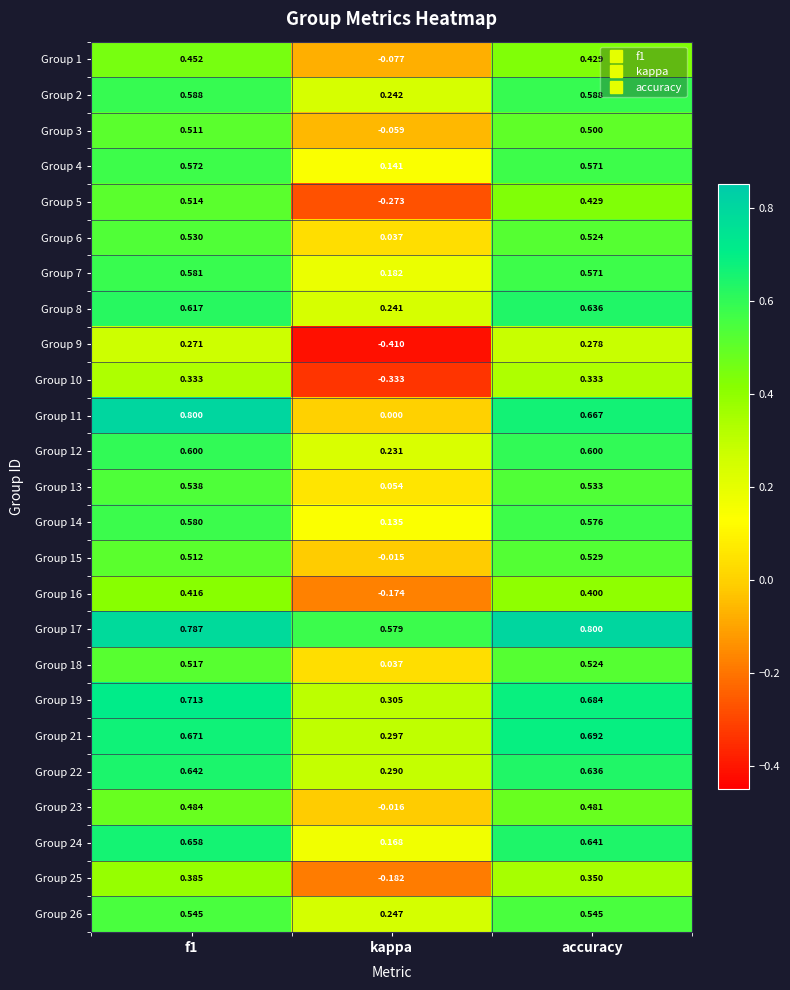

Which label corresponds to the smallest value in the chart?

kappa